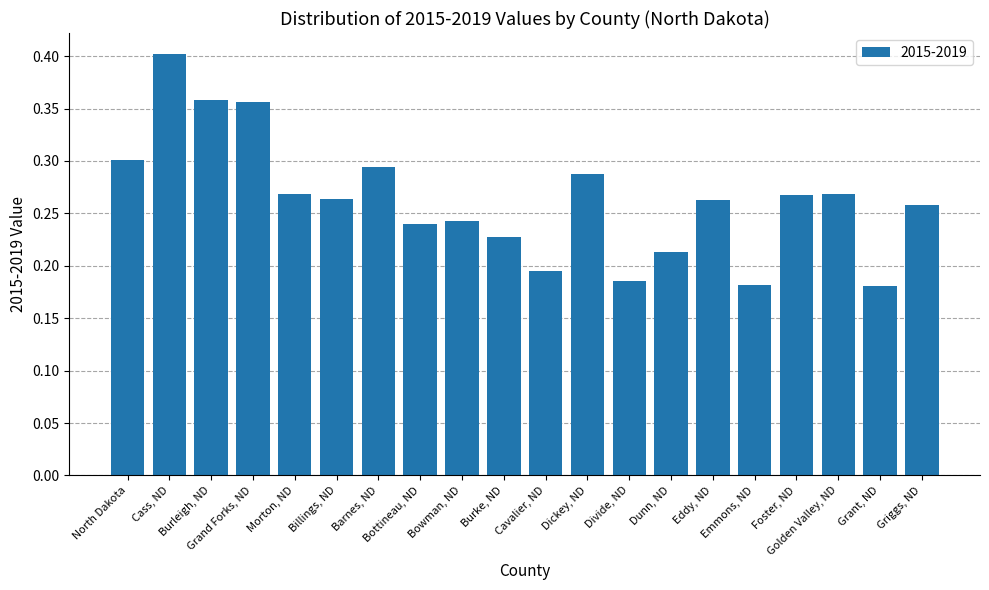

List the labels in order of value, largest first.

Cass, ND, Burleigh, ND, Grand Forks, ND, North Dakota, Barnes, ND, Dickey, ND, Golden Valley, ND, Morton, ND, Foster, ND, Billings, ND, Eddy, ND, Griggs, ND, Bowman, ND, Bottineau, ND, Burke, ND, Dunn, ND, Cavalier, ND, Divide, ND, Emmons, ND, Grant, ND